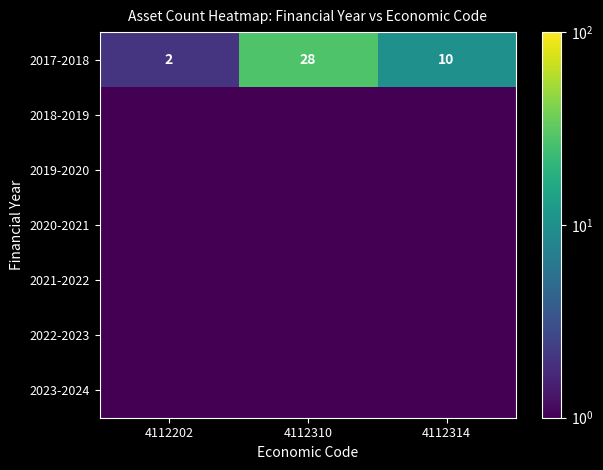

What is the average value of the 2017-2018 series?

13.3